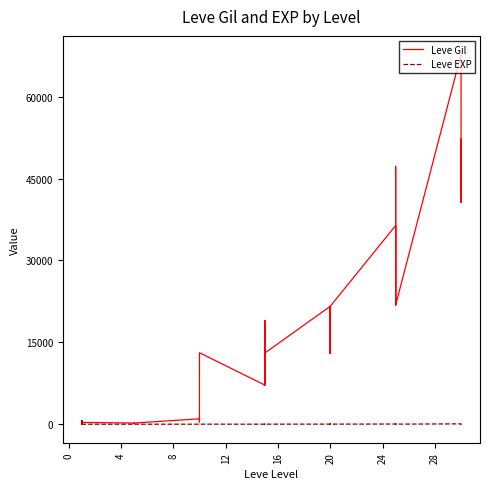

Is it true that Leve Gil equals 80 at −4?

False